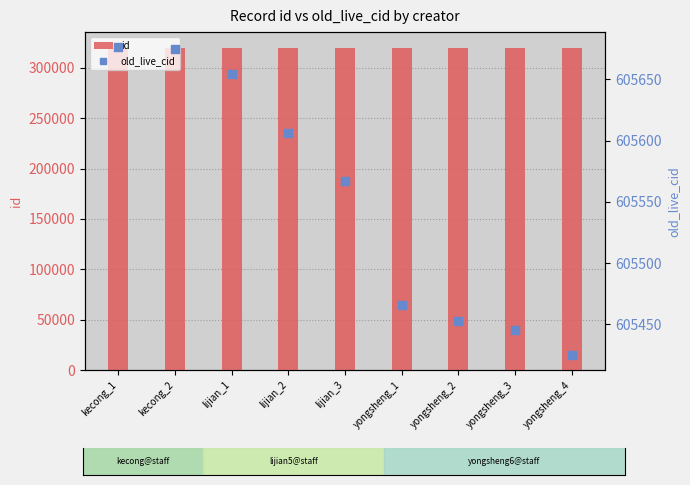

Which series has the largest Y range (max minus min)?

old_live_cid